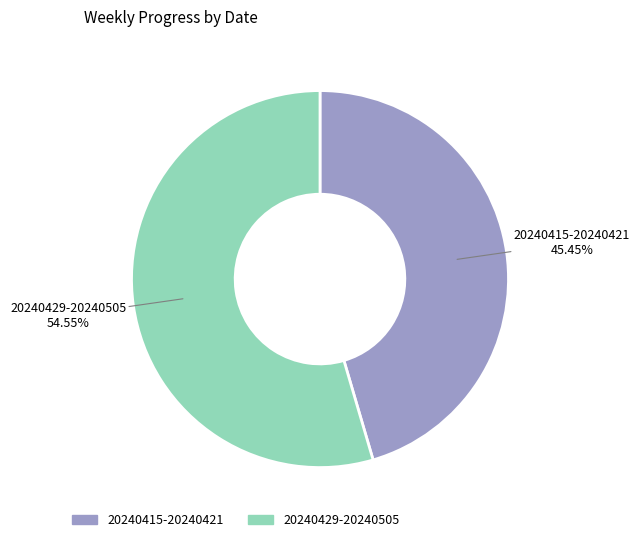

True or false: 20240429-20240505 accounts for 55% of the total.

True